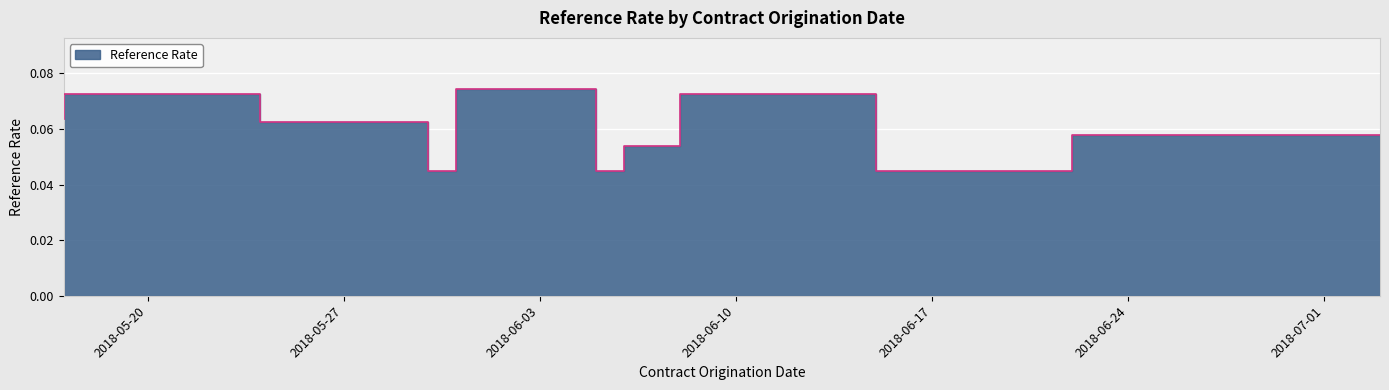

At which label is the value closest to 0?

2018-05-31